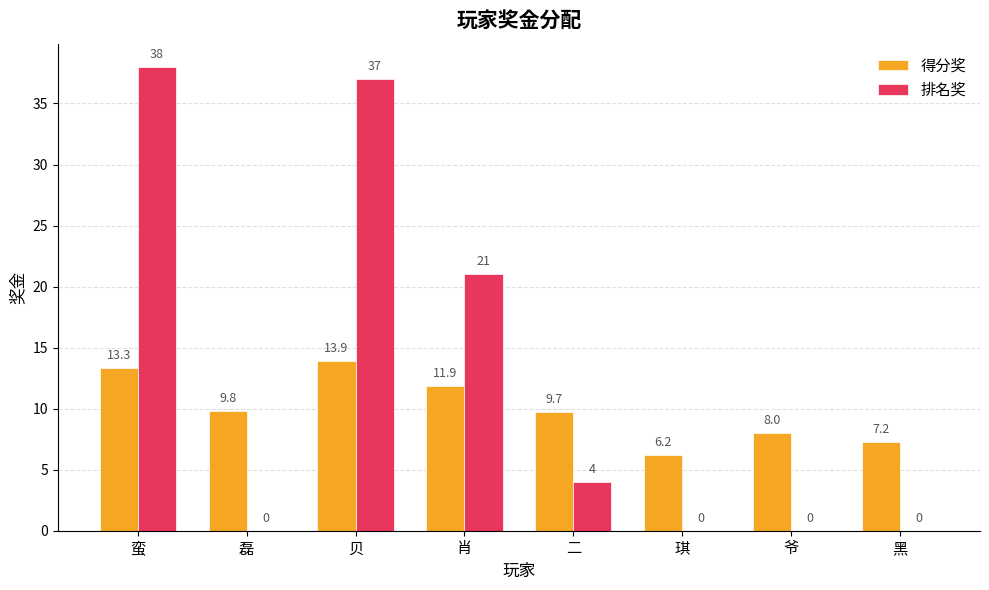

What value does the 排名奖 series have at 贝?

37.0